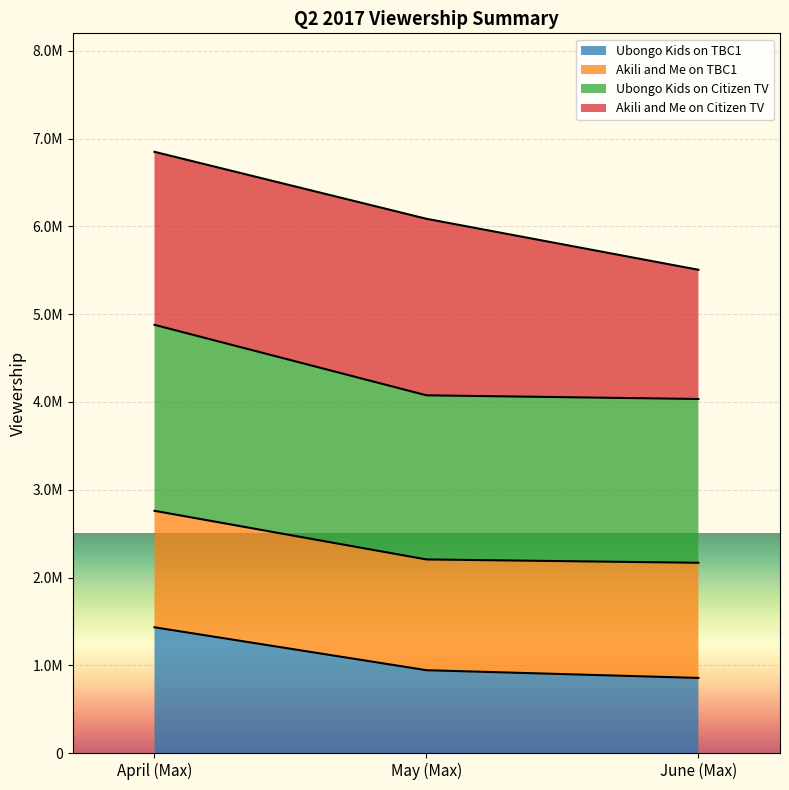

What are all the series names shown in the legend?

Ubongo Kids on TBC1, Akili and Me on TBC1, Ubongo Kids on Citizen TV, Akili and Me on Citizen TV